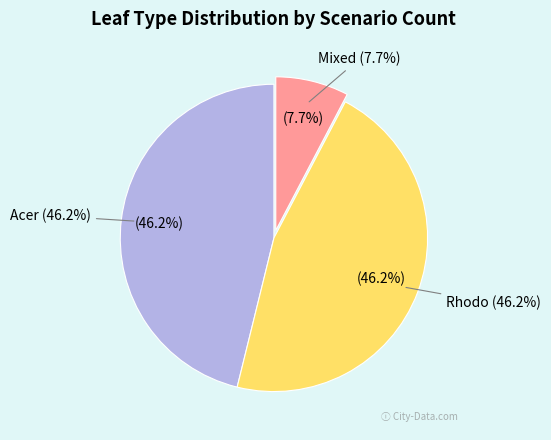

Combined, what portion of the pie is Rhodo and Mixed?

53.8%